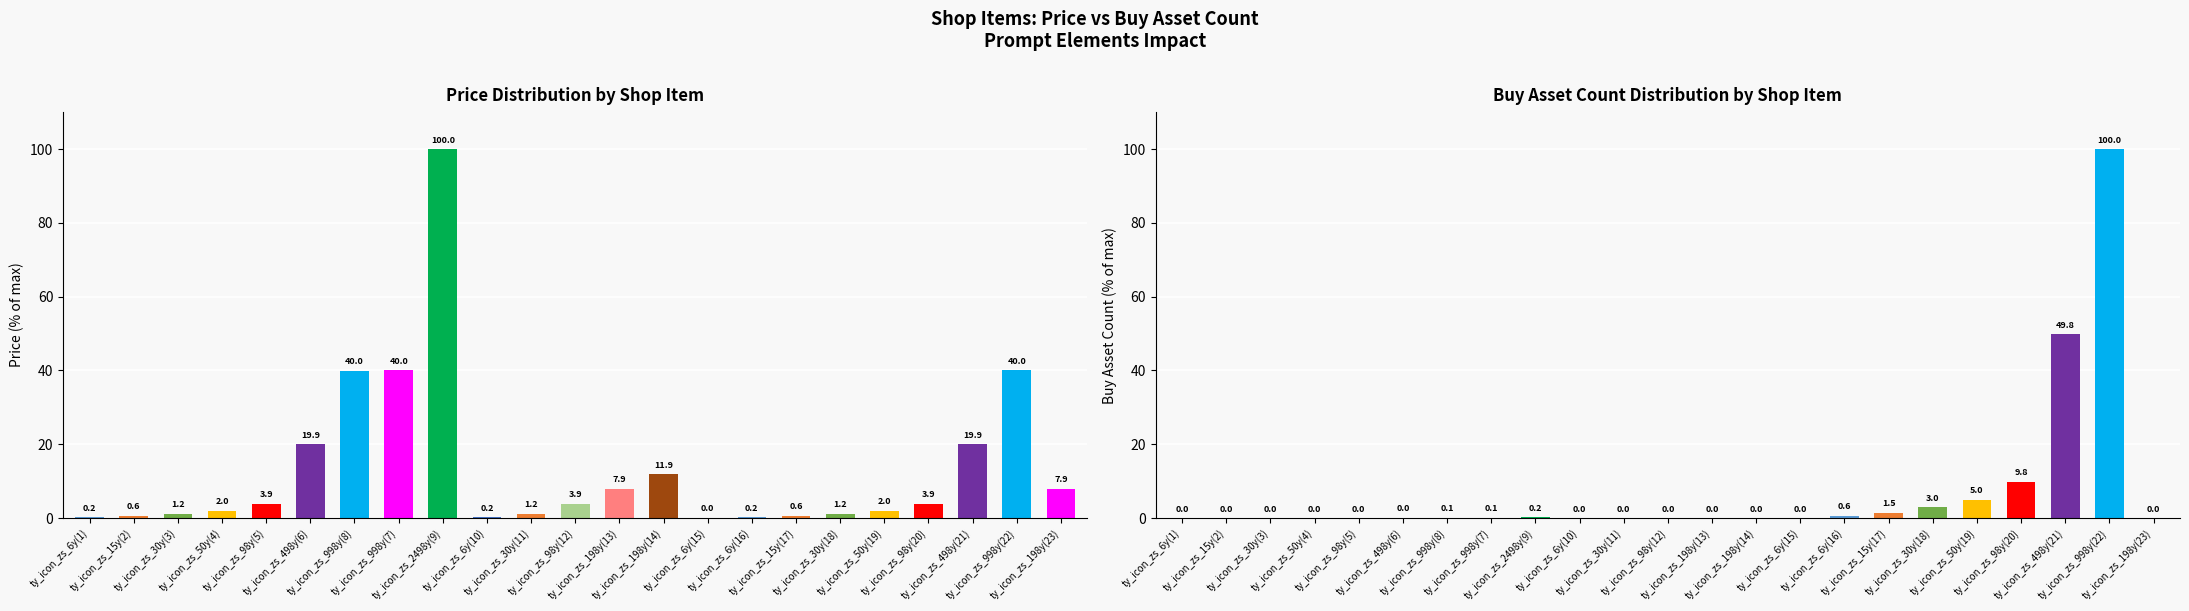

What is the average value of the price series?

13.4